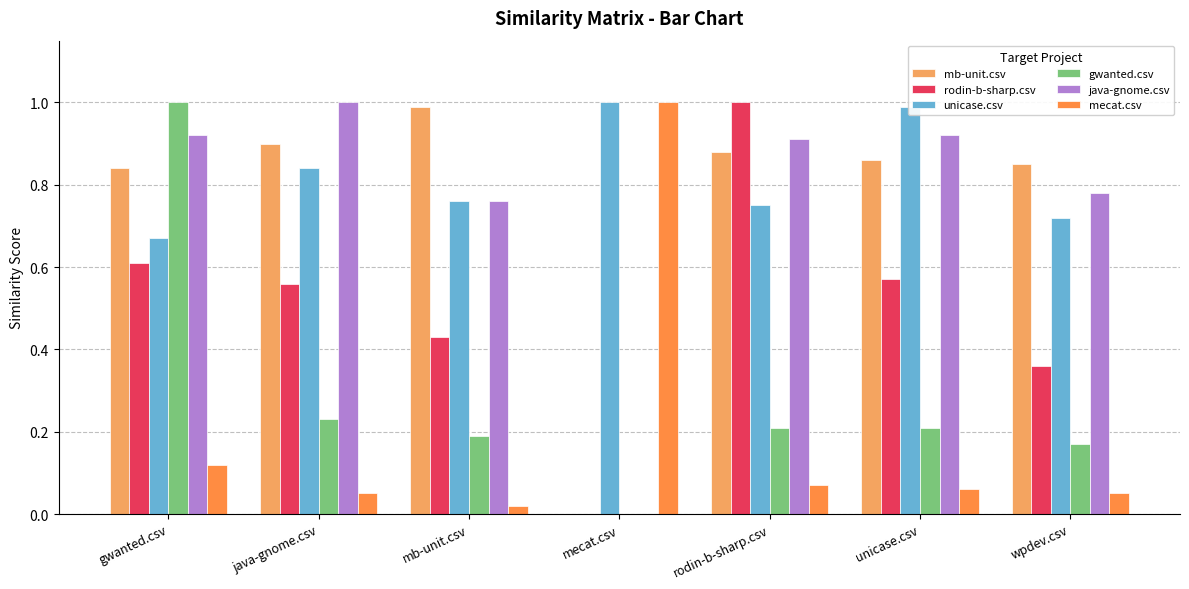

Reading left to right, transcribe all the data shown in this chart.

mb-unit.csv: gwanted.csv=0.8	java-gnome.csv=0.9	mb-unit.csv=1.0	mecat.csv=0.0	rodin-b-sharp.csv=0.9	unicase.csv=0.9	wpdev.csv=0.8
rodin-b-sharp.csv: gwanted.csv=0.6	java-gnome.csv=0.6	mb-unit.csv=0.4	mecat.csv=0.0	rodin-b-sharp.csv=1.0	unicase.csv=0.6	wpdev.csv=0.4
unicase.csv: gwanted.csv=0.7	java-gnome.csv=0.8	mb-unit.csv=0.8	mecat.csv=1.0	rodin-b-sharp.csv=0.8	unicase.csv=1.0	wpdev.csv=0.7
gwanted.csv: gwanted.csv=1.0	java-gnome.csv=0.2	mb-unit.csv=0.2	mecat.csv=0.0	rodin-b-sharp.csv=0.2	unicase.csv=0.2	wpdev.csv=0.2
java-gnome.csv: gwanted.csv=0.9	java-gnome.csv=1.0	mb-unit.csv=0.8	mecat.csv=0.0	rodin-b-sharp.csv=0.9	unicase.csv=0.9	wpdev.csv=0.8
mecat.csv: gwanted.csv=0.1	java-gnome.csv=0.1	mb-unit.csv=0.0	mecat.csv=1.0	rodin-b-sharp.csv=0.1	unicase.csv=0.1	wpdev.csv=0.1